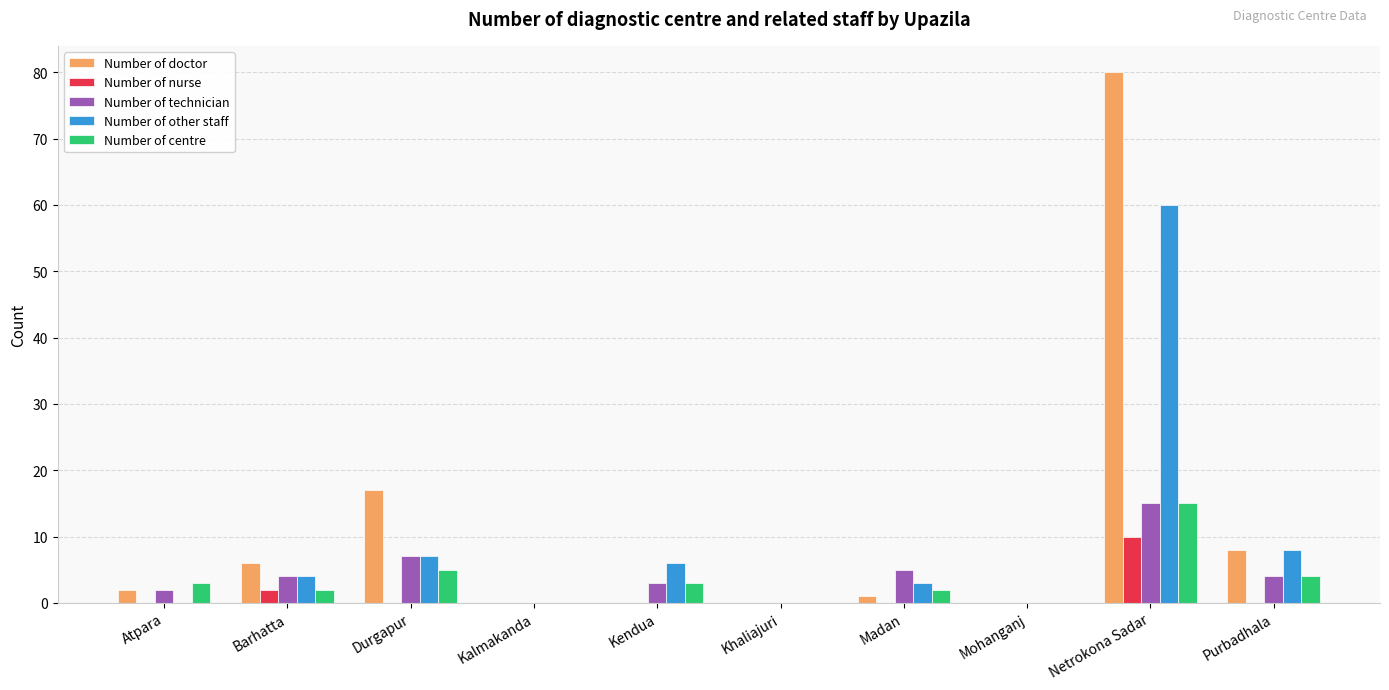

What is the sum of all Number of centre values?

34